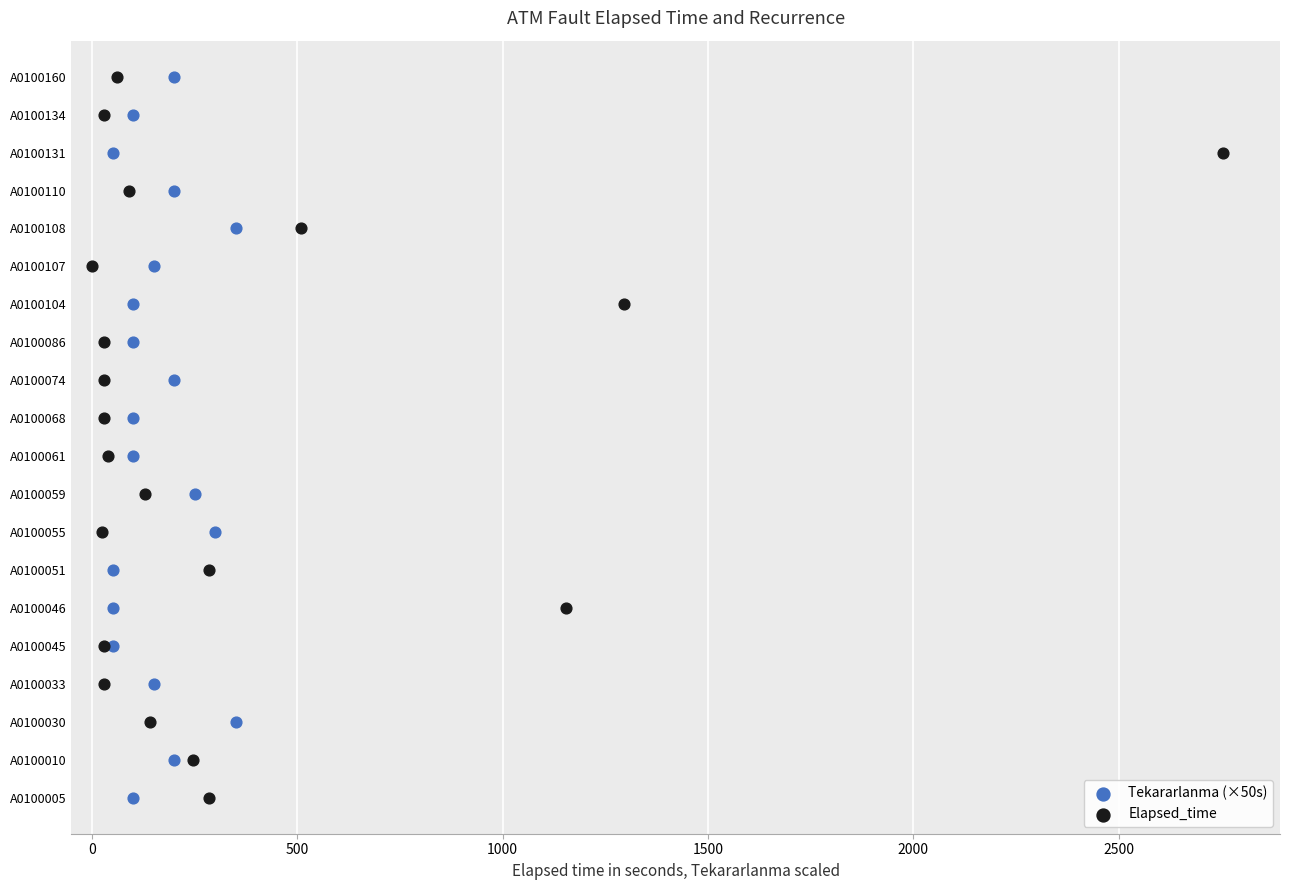

Which series has the largest Y range (max minus min)?

Tekararlanma (×50s)